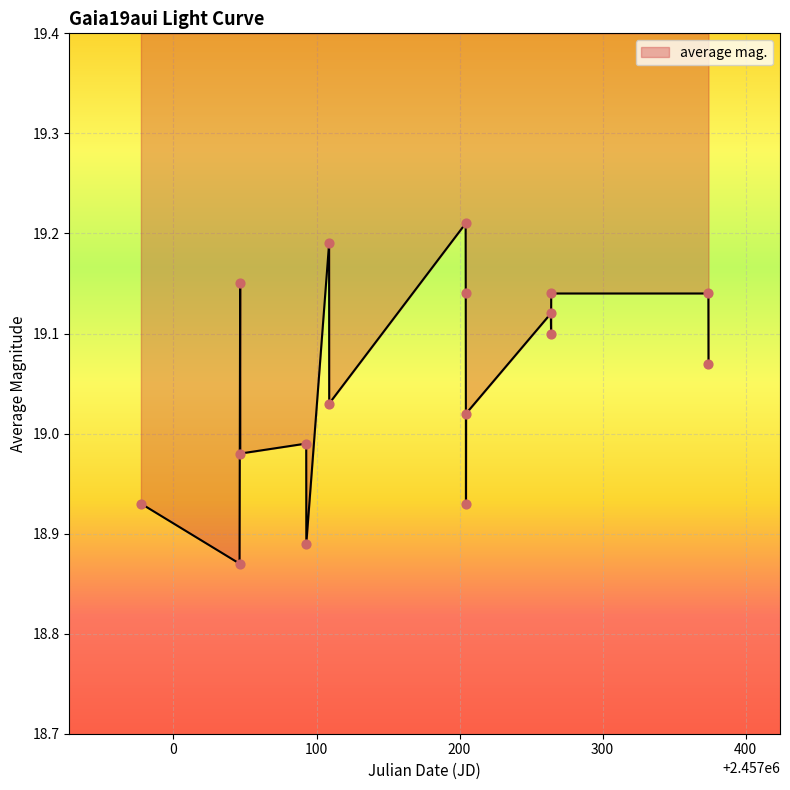

What is the ratio of the value at 2457204.246 to the value at 2457263.814?

1.0